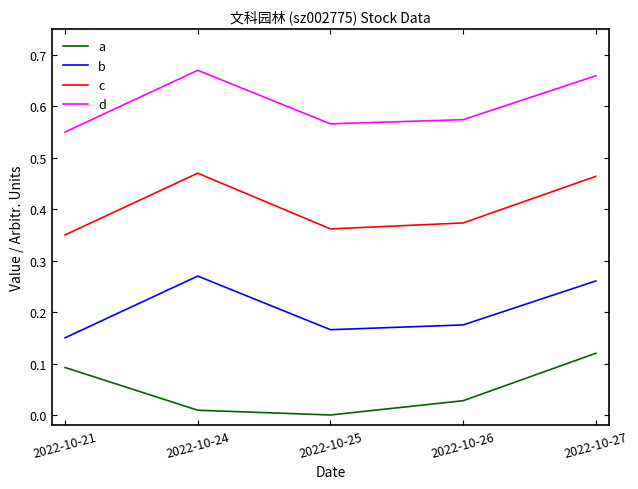

Which category has the highest value in the a series?

2022-10-27